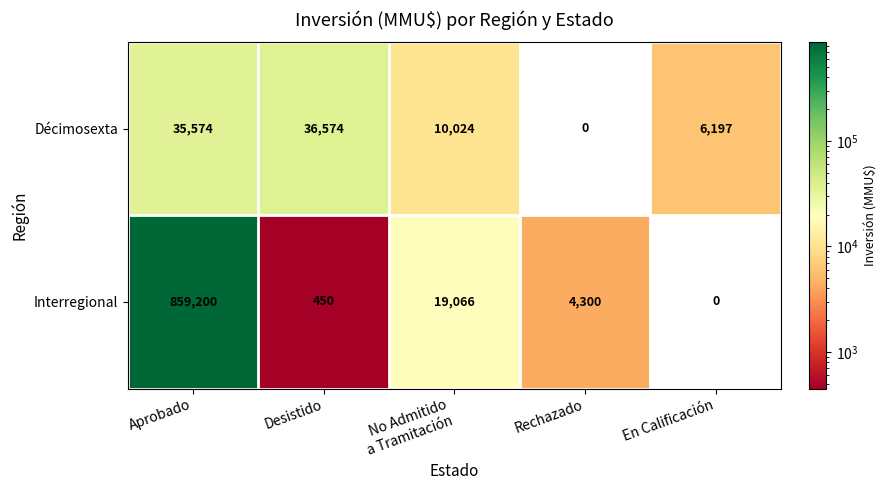

Reading left to right, extract all data points from this chart.

Décimosexta: 35574	36574	10024	0	6197
Interregional: 859200	450	19066	4300	0